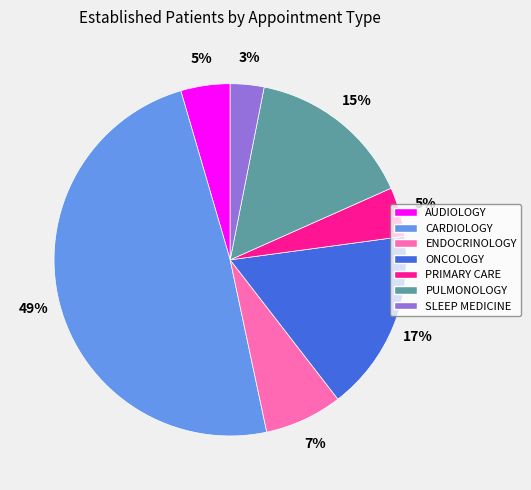

Which slice is the largest?

CARDIOLOGY